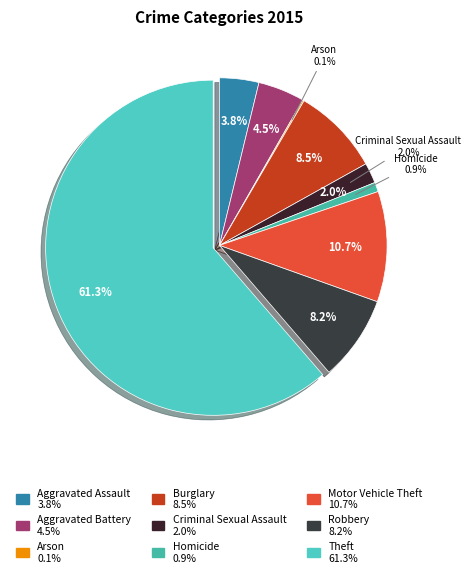

Count the number of slices in the pie.

9